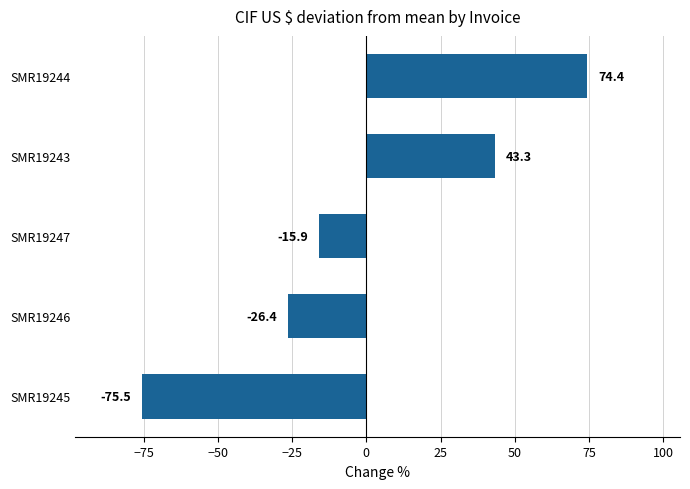

Is it true that the value at SMR19246 is -35.1?

False